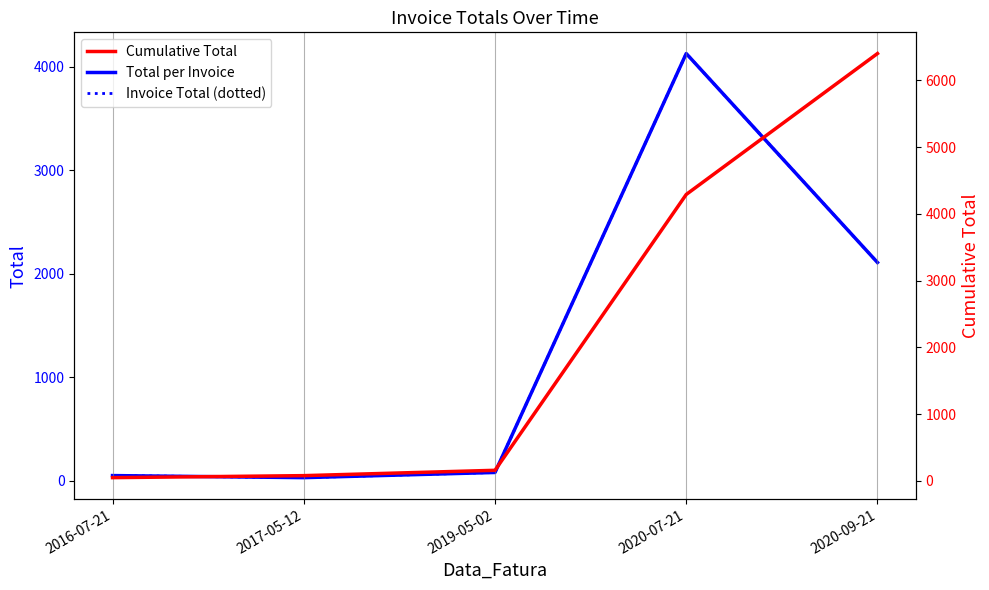

Is this an area chart (filled region under the line)?

No